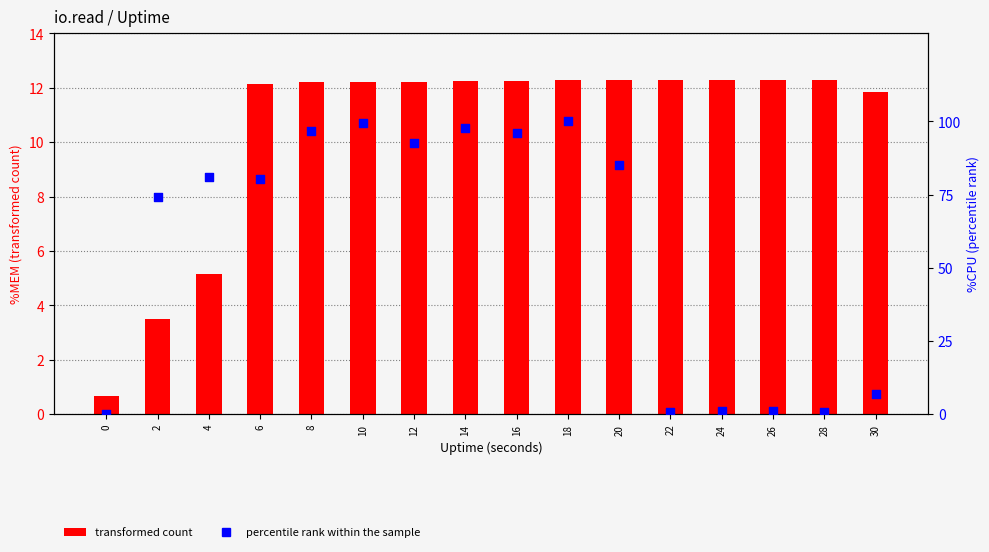

At which category is the sum across all series the highest?

18